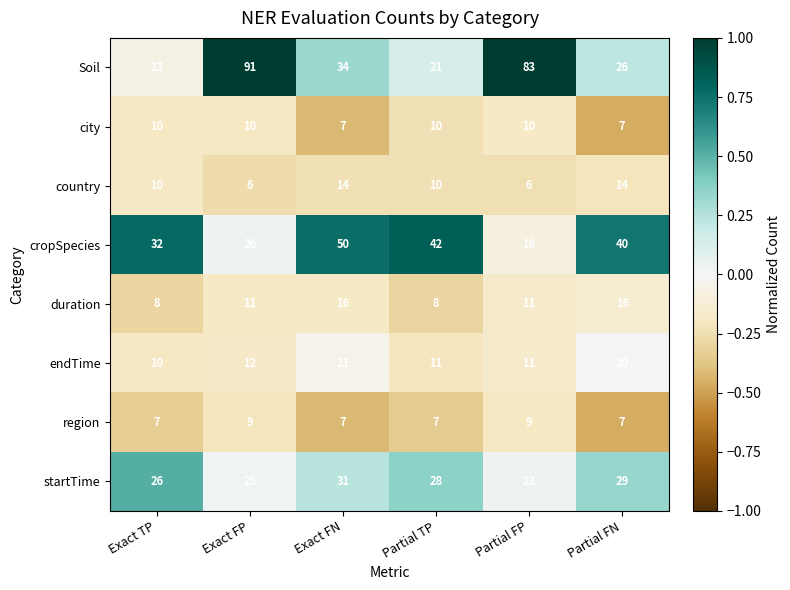

At which category is the sum across all series the highest?

Exact FP